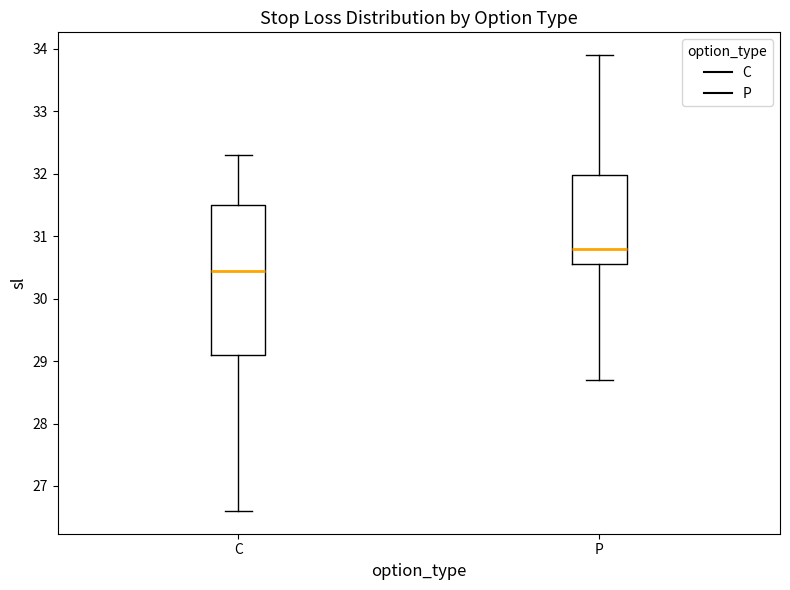

Which box has the highest median line?

P